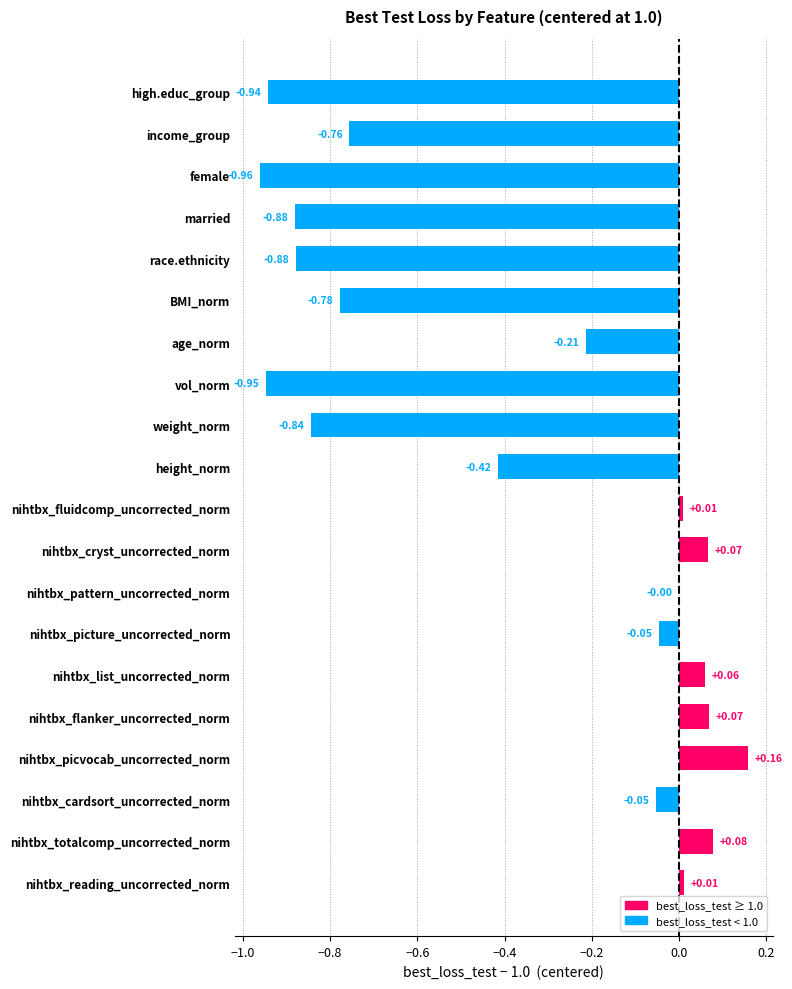

Which has a higher value, female or nihtbx_picvocab_uncorrected_norm?

nihtbx_picvocab_uncorrected_norm